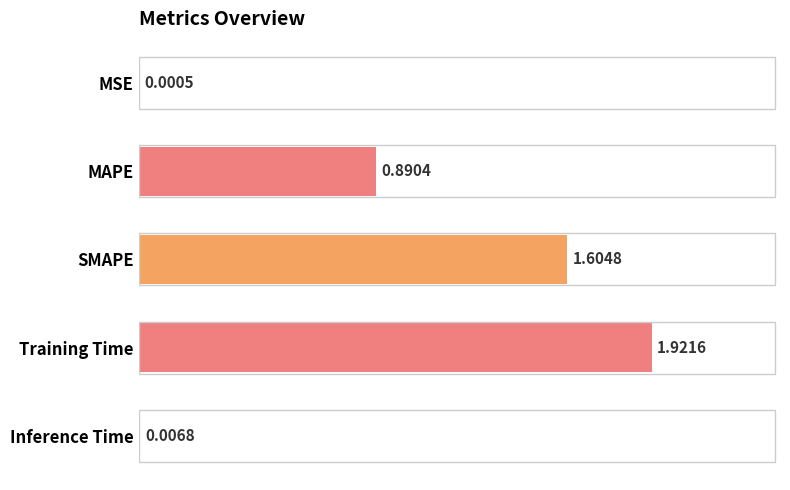

Between MAPE and Training Time, which is larger?

Training Time